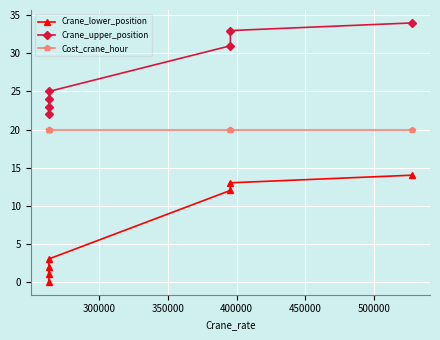

Where is Crane_upper_position nearest to the value 28?

400000